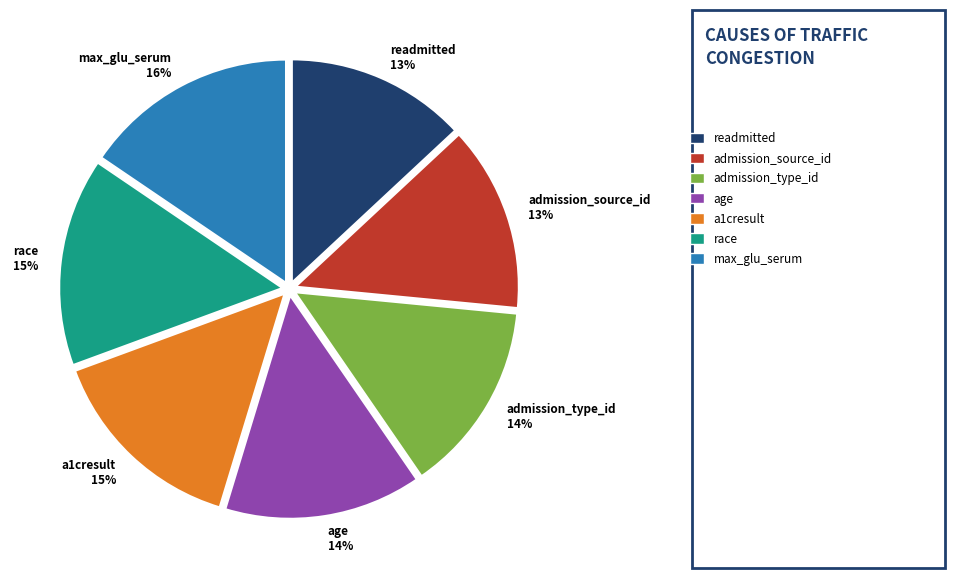

Approximately how many times larger is the value at max_glu_serum compared to a1cresult?

1.1